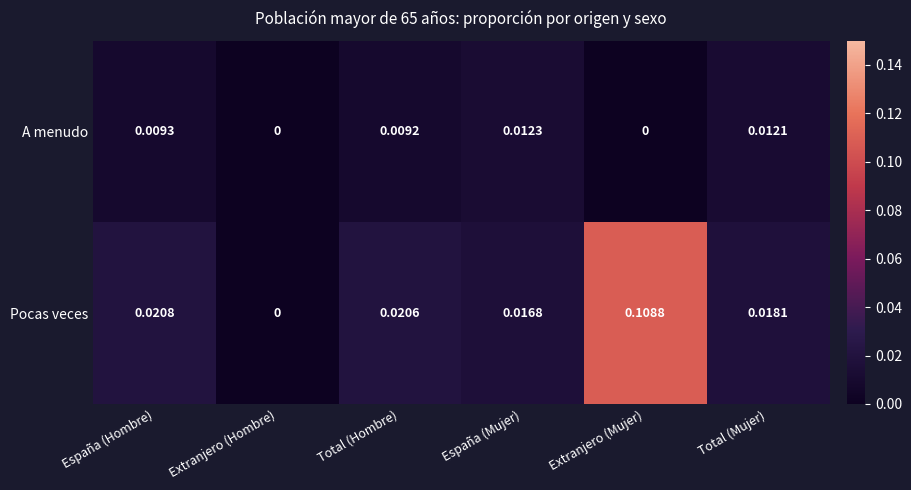

Which category has the highest value in the A menudo series?

España (Mujer)